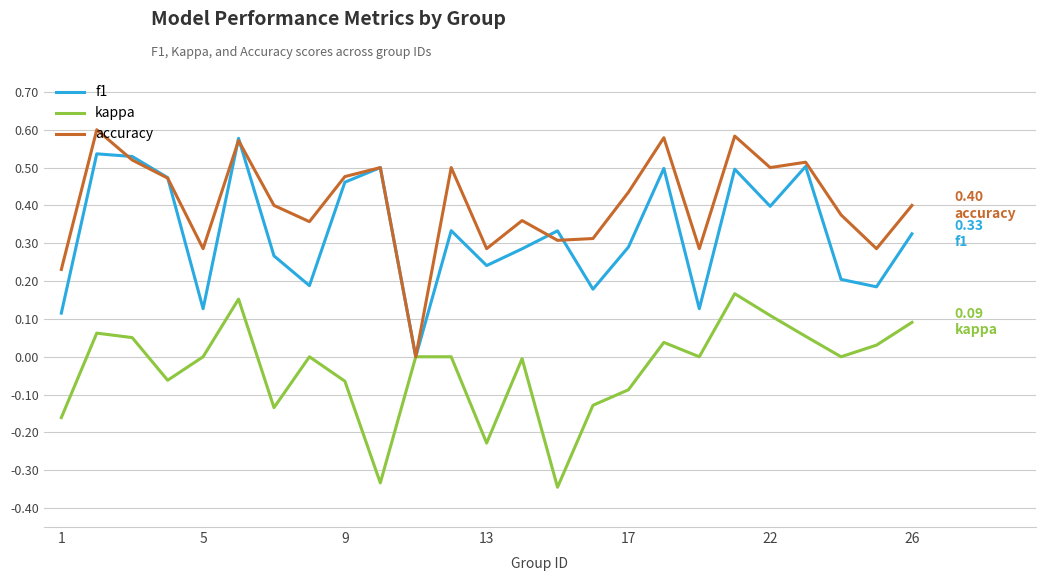

Which series has the largest total across all categories?

accuracy